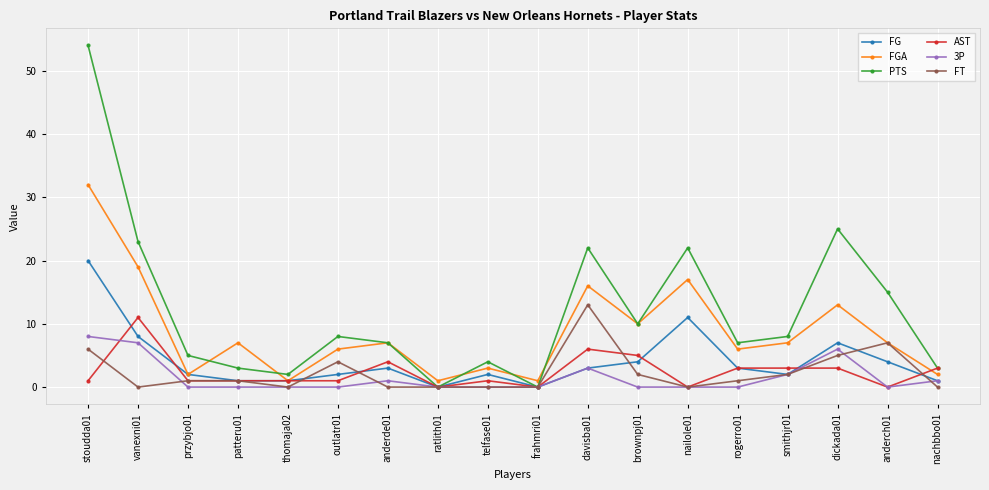

Is it true that FGA equals 6 at outlatr01?

True